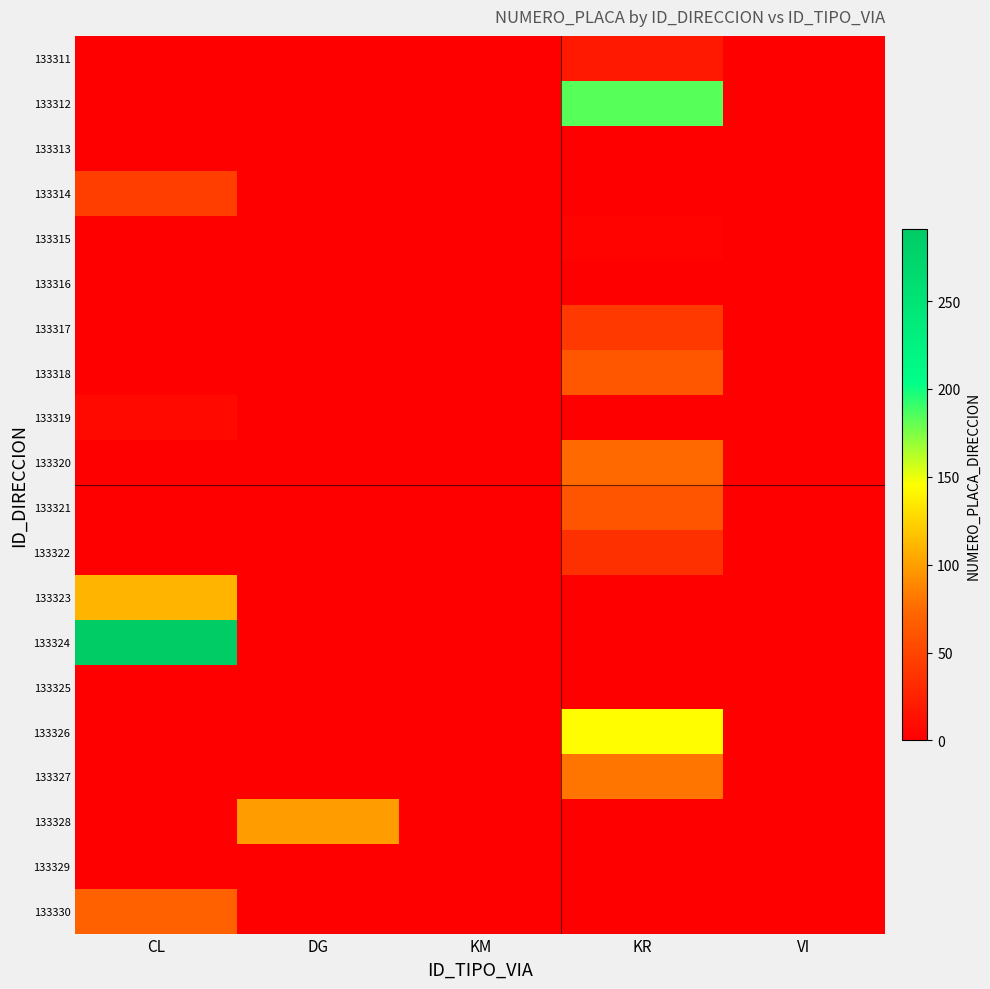

Reading left to right, transcribe all the data shown in this chart.

133311: CL=0	DG=0	KM=0	KR=19	VI=0
133312: CL=0	DG=0	KM=0	KR=184	VI=0
133313: CL=0	DG=0	KM=0	KR=0	VI=0
133314: CL=45	DG=0	KM=0	KR=0	VI=0
133315: CL=0	DG=0	KM=0	KR=3	VI=0
133316: CL=0	DG=0	KM=0	KR=0	VI=0
133317: CL=0	DG=0	KM=0	KR=42	VI=0
133318: CL=0	DG=0	KM=0	KR=62	VI=0
133319: CL=7	DG=0	KM=0	KR=0	VI=0
133320: CL=0	DG=0	KM=0	KR=75	VI=0
133321: CL=0	DG=0	KM=0	KR=61	VI=0
133322: CL=0	DG=0	KM=0	KR=35	VI=0
133323: CL=111	DG=0	KM=0	KR=0	VI=0
133324: CL=291	DG=0	KM=0	KR=0	VI=0
133325: CL=0	DG=0	KM=0	KR=0	VI=0
133326: CL=0	DG=0	KM=0	KR=145	VI=0
133327: CL=0	DG=0	KM=0	KR=80	VI=0
133328: CL=0	DG=100	KM=0	KR=0	VI=0
133329: CL=0	DG=0	KM=0	KR=0	VI=0
133330: CL=69	DG=0	KM=0	KR=0	VI=0